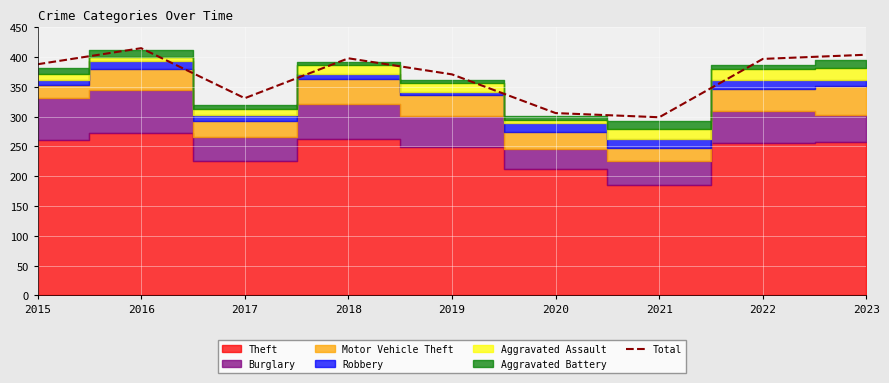

How many data points does each series have?

9